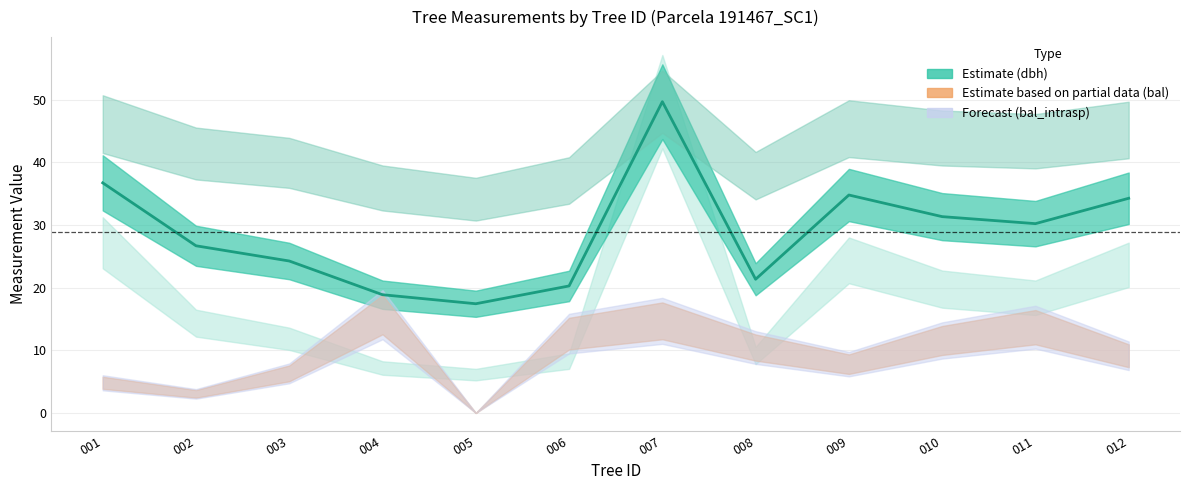

What is the change in value from 001 to 011?

-6.5